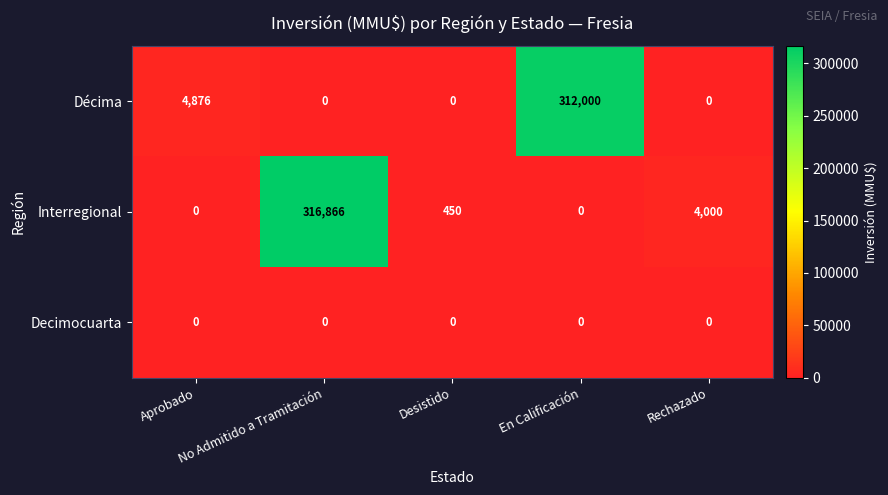

Between No Admitido a Tramitación and En Calificación, which series saw the biggest shift?

Interregional